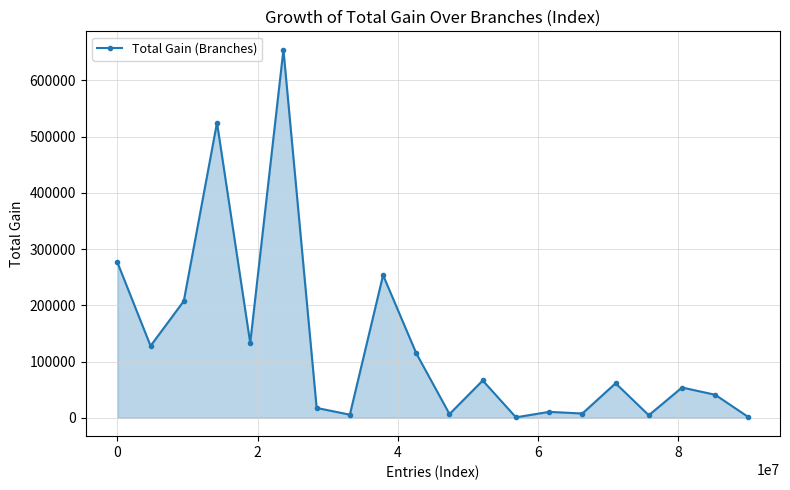

True or false: there are more than 0 points higher than both neighbors.

True